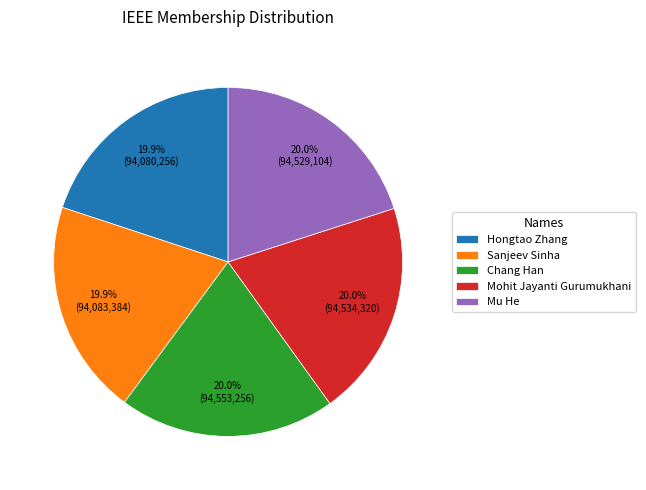

What is the ratio of the value at Mohit Jayanti Gurumukhani to the value at Hongtao Zhang?

1.0